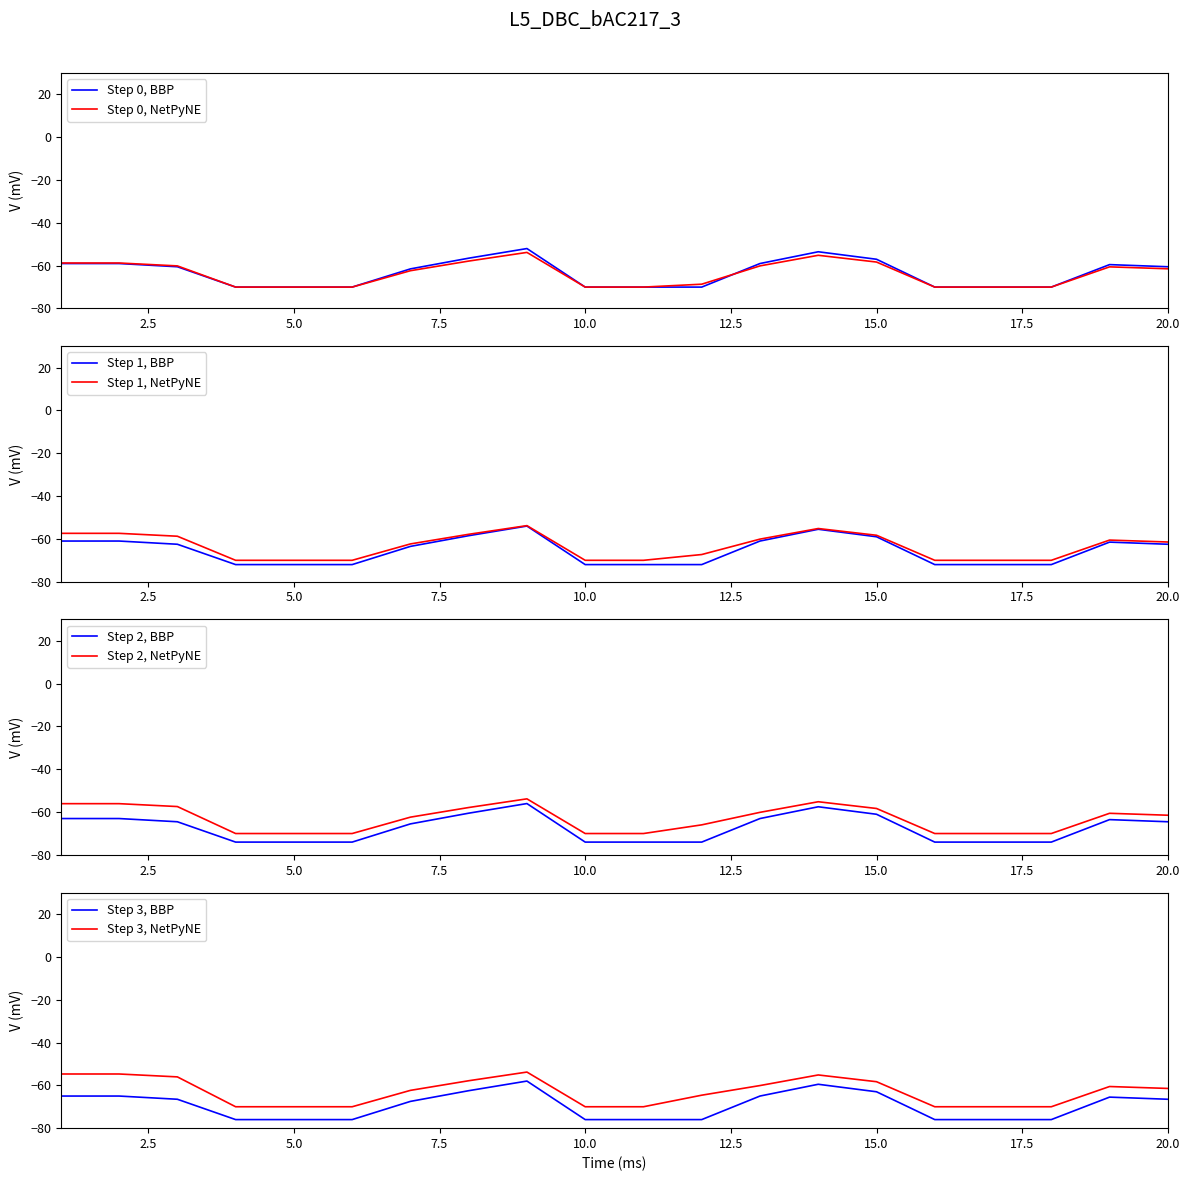

Is it true that Step 0, NetPyNE equals -70.0 at 10.0?

True